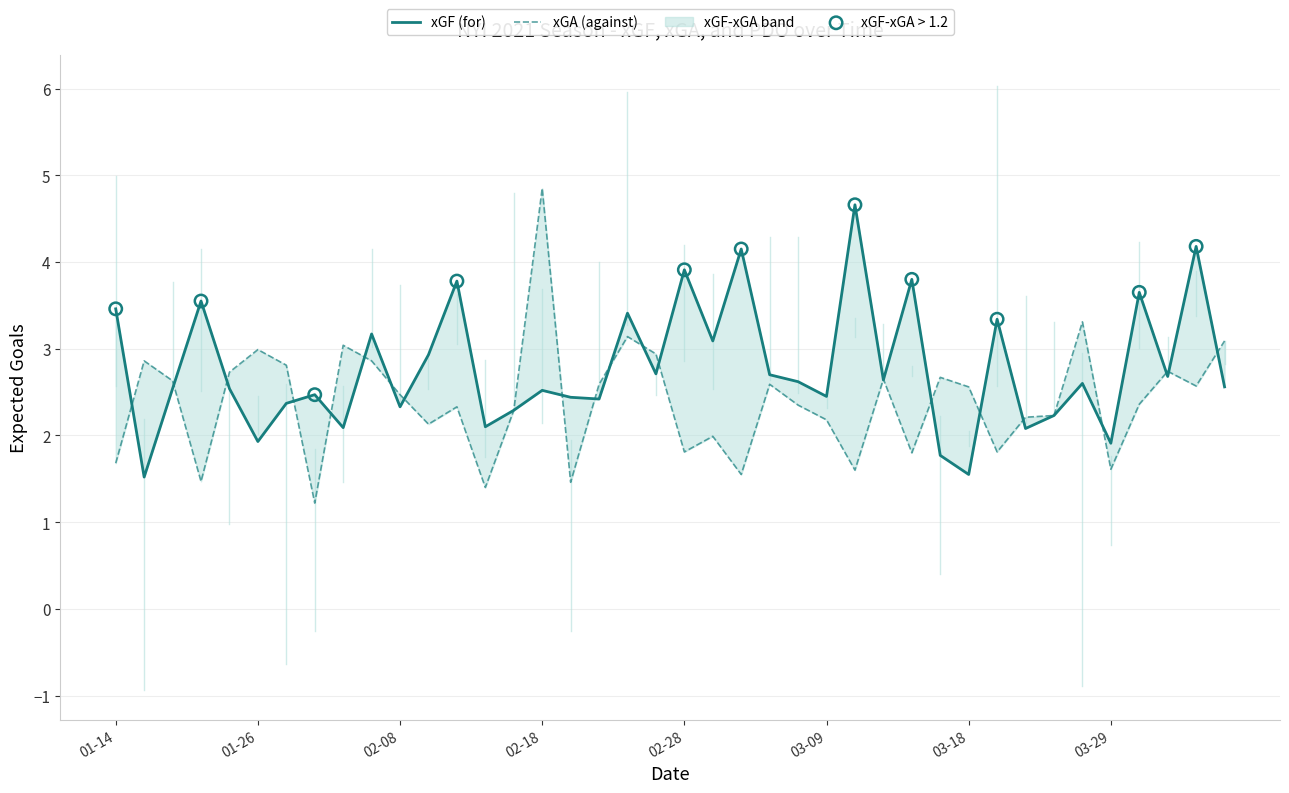

At which category is the sum across all series the highest?

02-18